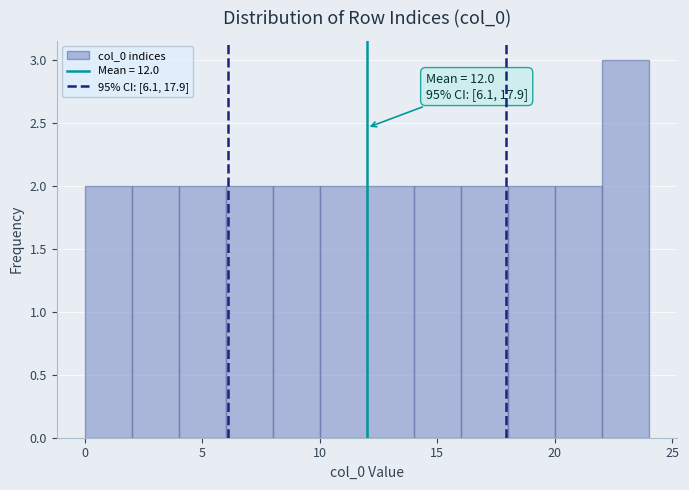

Over which range of the x-axis is the bar tallest?

22 to 24